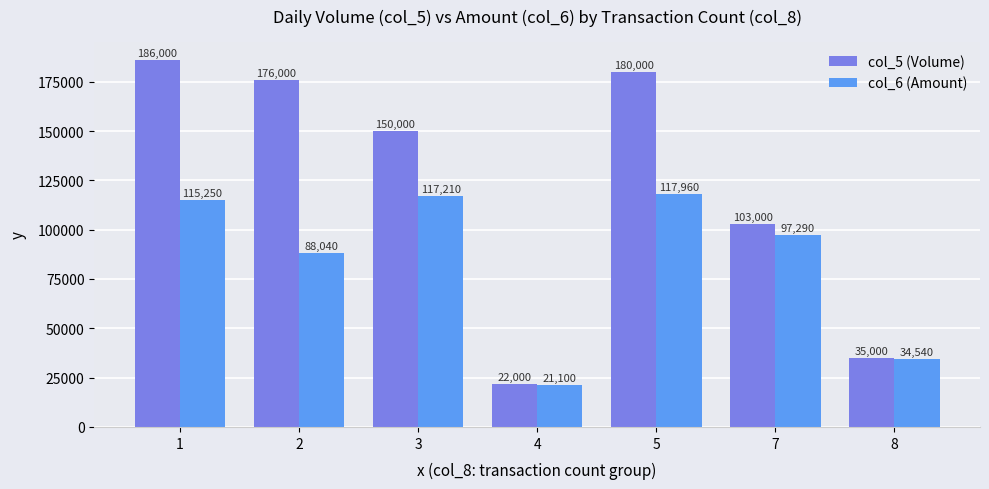

How many data points does each series have?

7